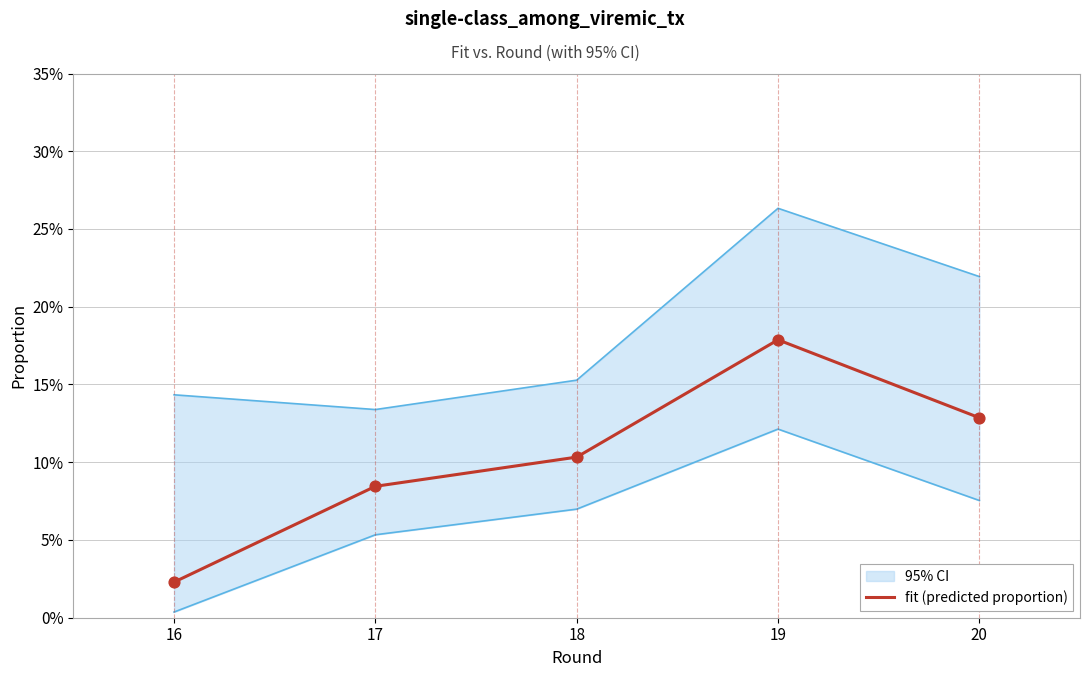

Which has a higher value, 18 or 16?

18